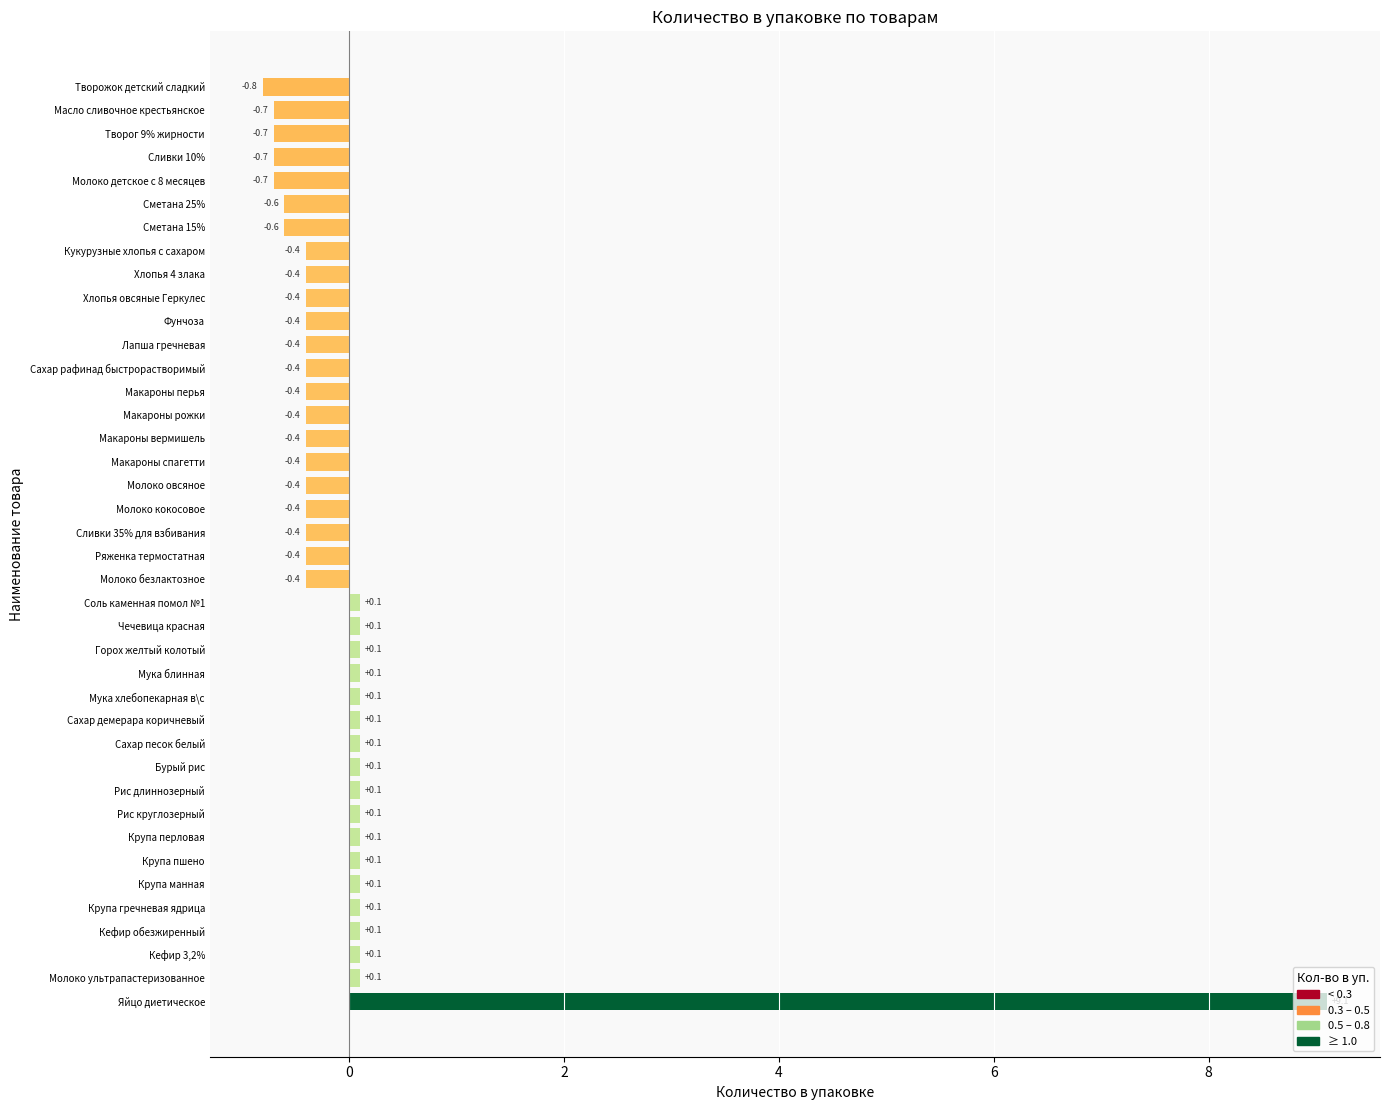

Is it true that the value at Хлопья овсяные Геркулес is -0.4?

True